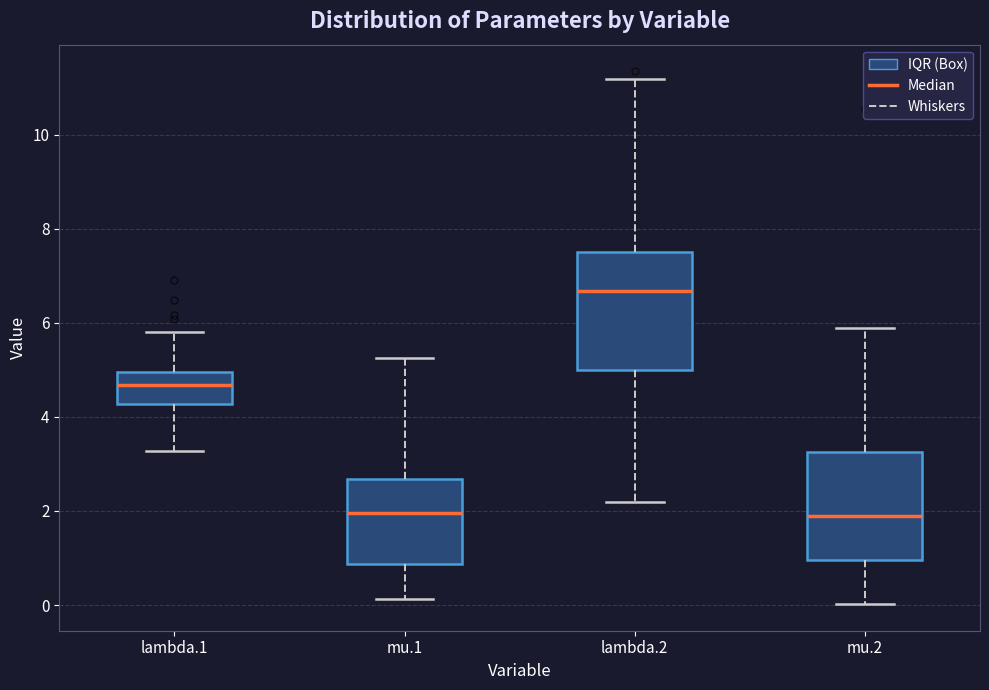

Where does the median line of the box for lambda.1 sit on the y-axis? The values are not printed on the chart, so give them approximately, as read against the axis.

4.6